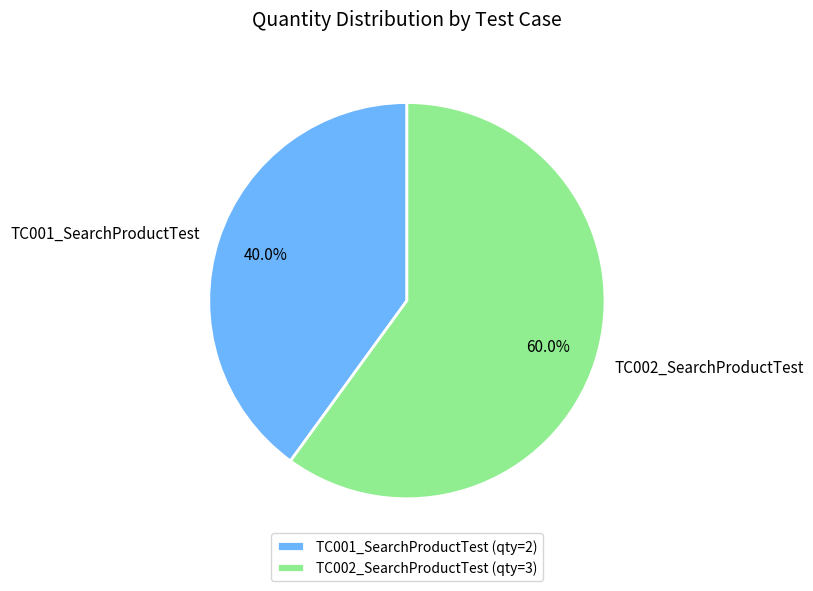

The TC001_SearchProductTest slice represents 50% of the pie. True or false?

False